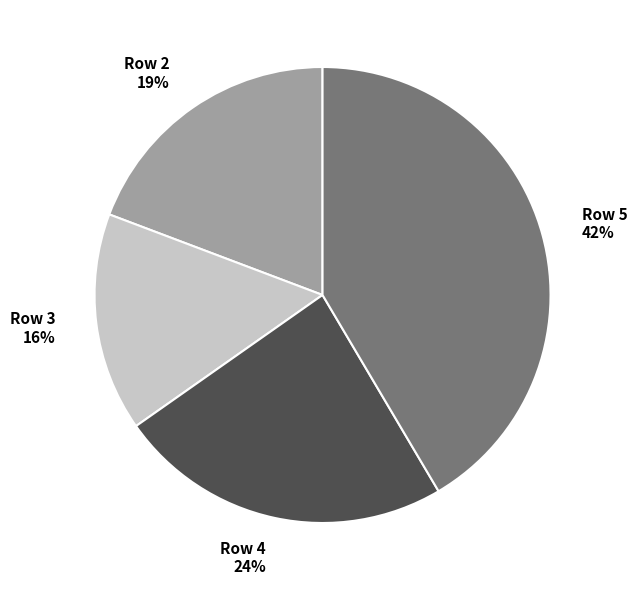

Do Row 4 and Row 5 together represent more than half of the pie?

Yes